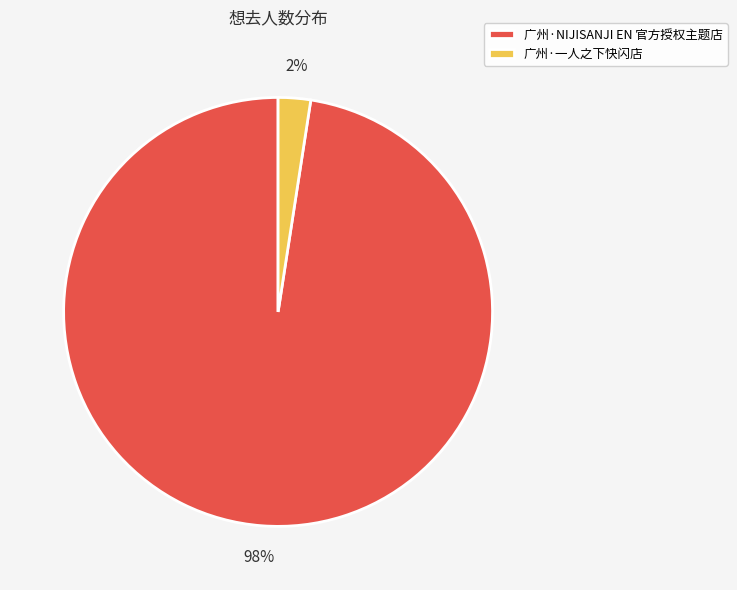

Rank the categories by value from highest to lowest.

广州·NIJISANJI EN 官方授权主题店, 广州·一人之下快闪店